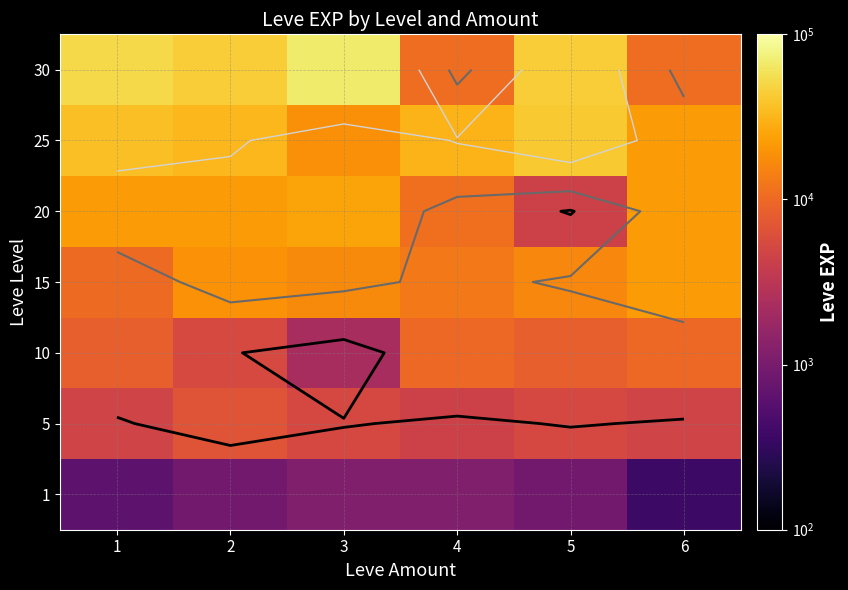

Where is 30 nearest to the value 39235?

2